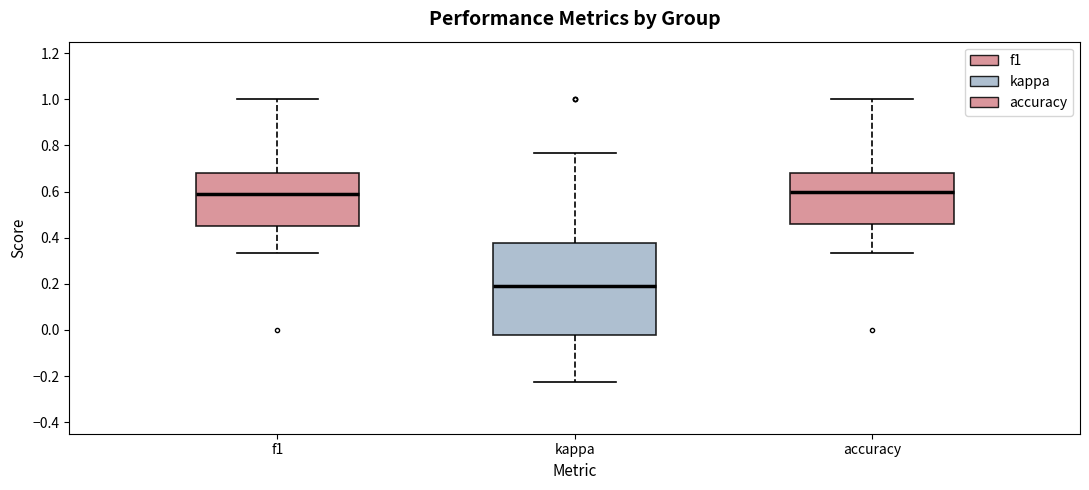

Where does the lower whisker of the box for kappa end on the y-axis? The values are not printed on the chart, so give them approximately, as read against the axis.

-0.22